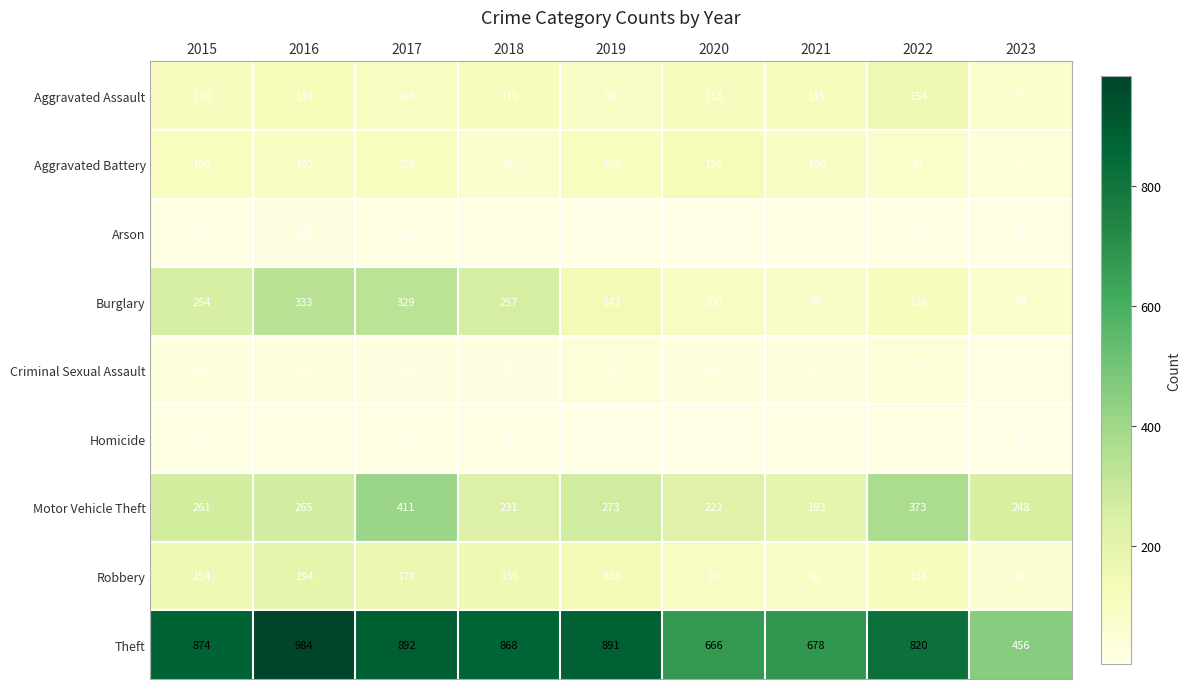

What is the total value across all series at 2020?

1358